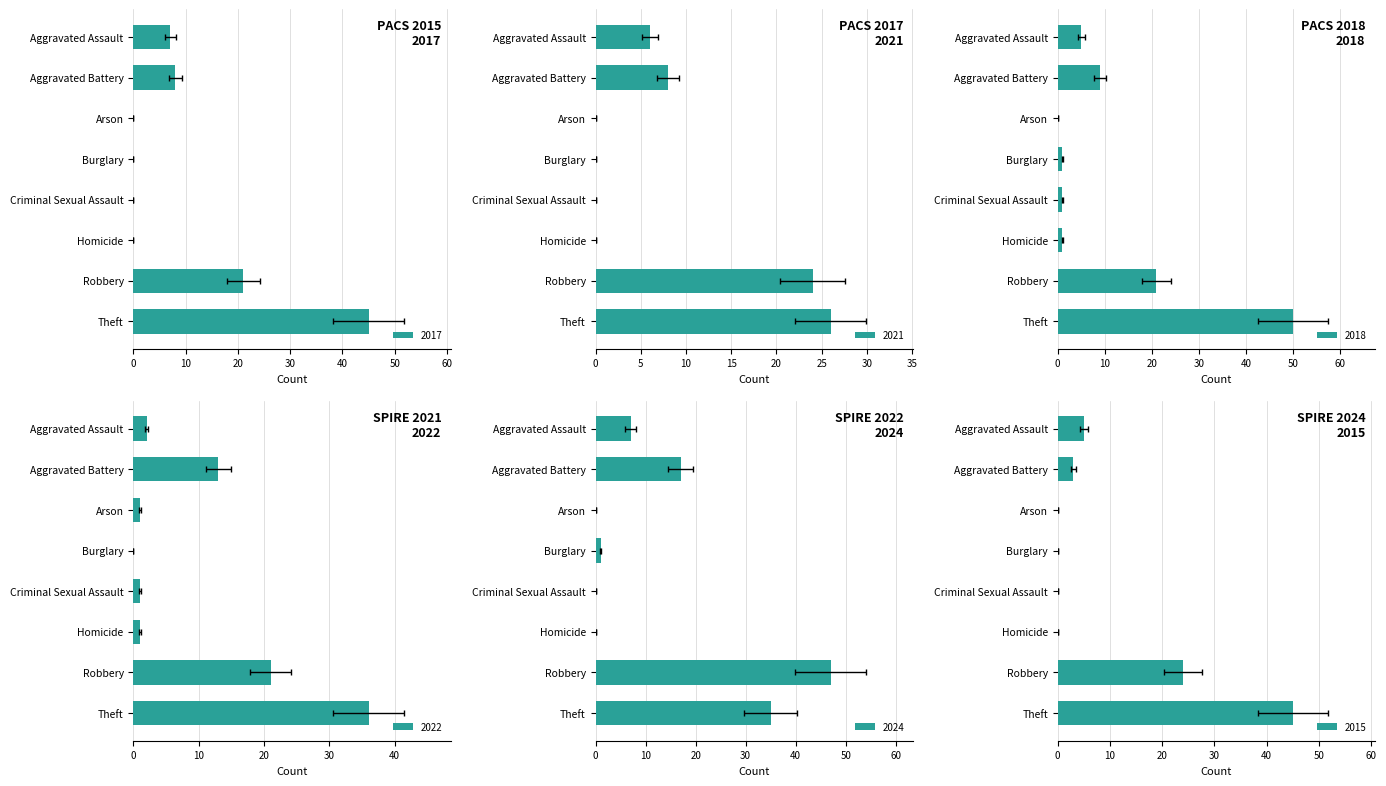

What is the spread (max minus min) of values at Burglary?

1